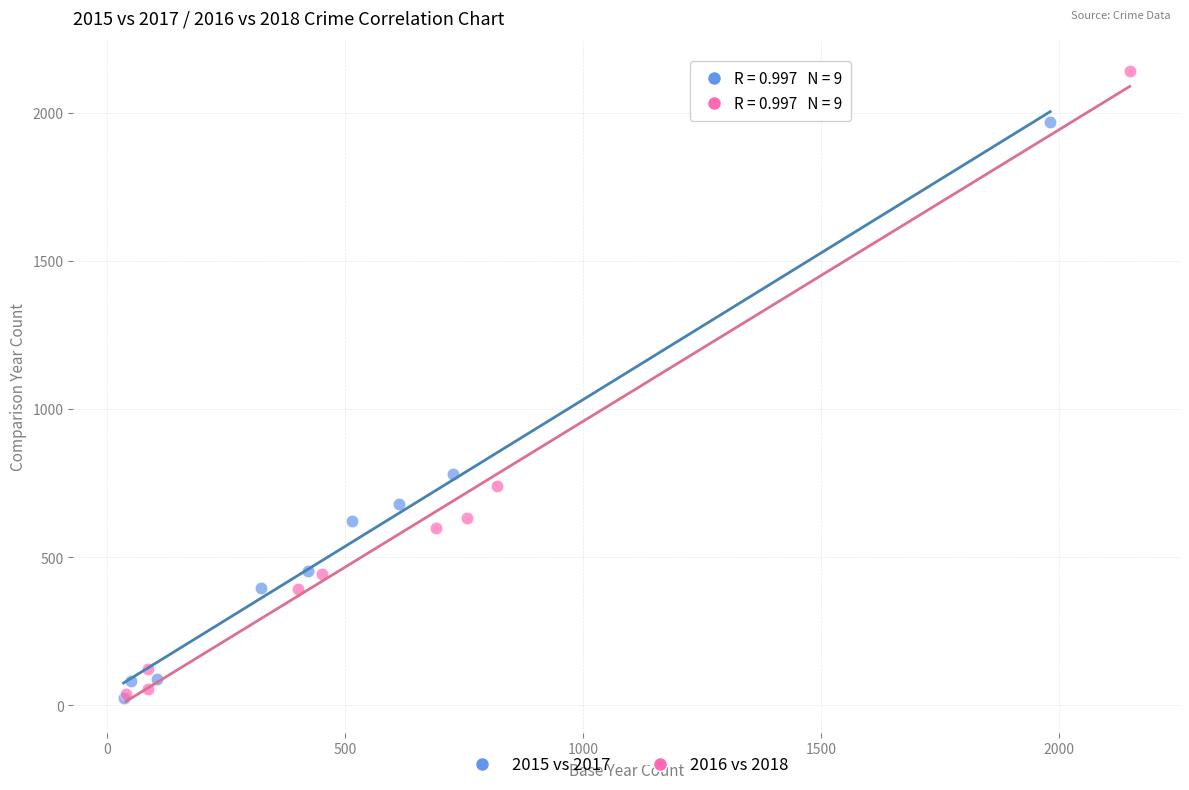

What are all the series names shown in the legend?

2015 vs 2017, 2016 vs 2018